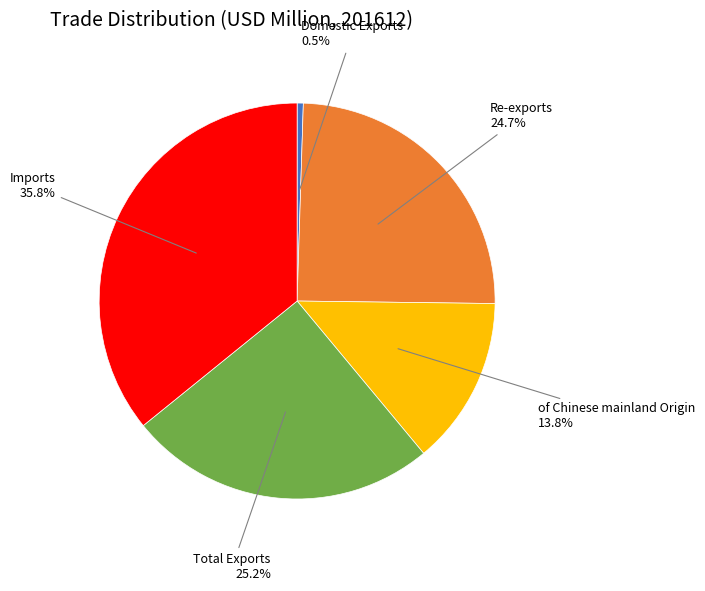

Does any single category account for the majority?

No